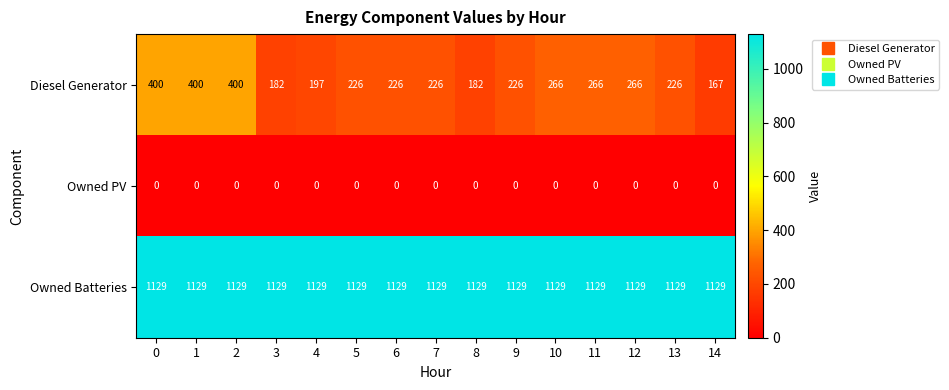

At how many categories does at least one series exceed 15?

15